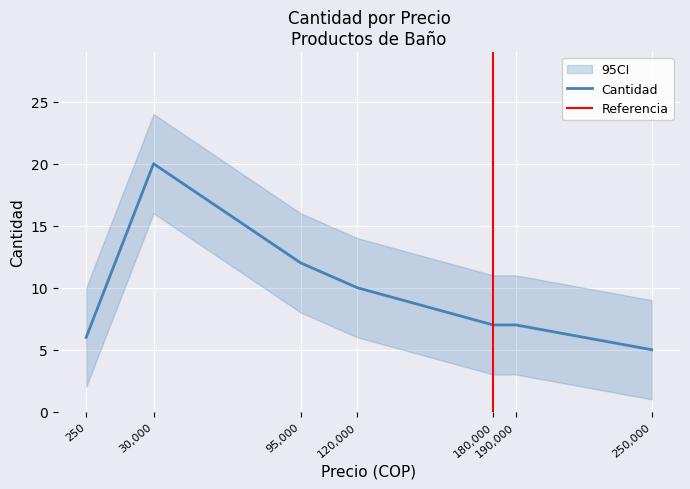

Is it true that Cantidad equals 4 at 120,000?

False